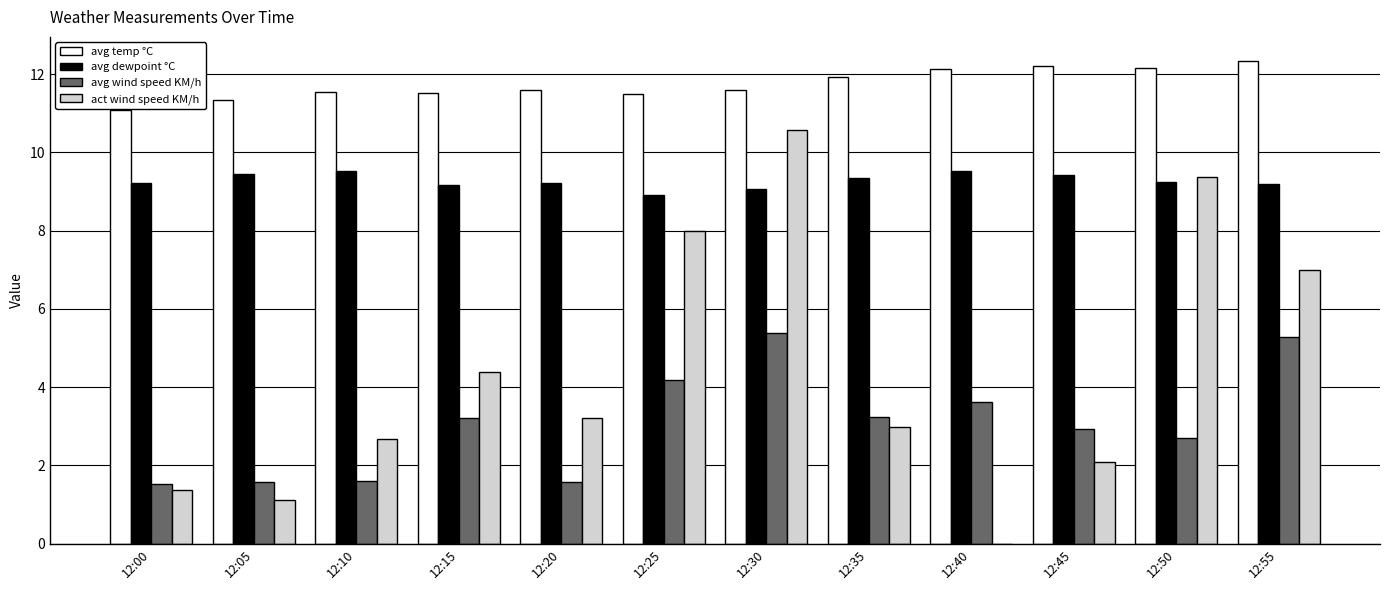

Where is act wind speed KM/h nearest to the value 5?

12:15